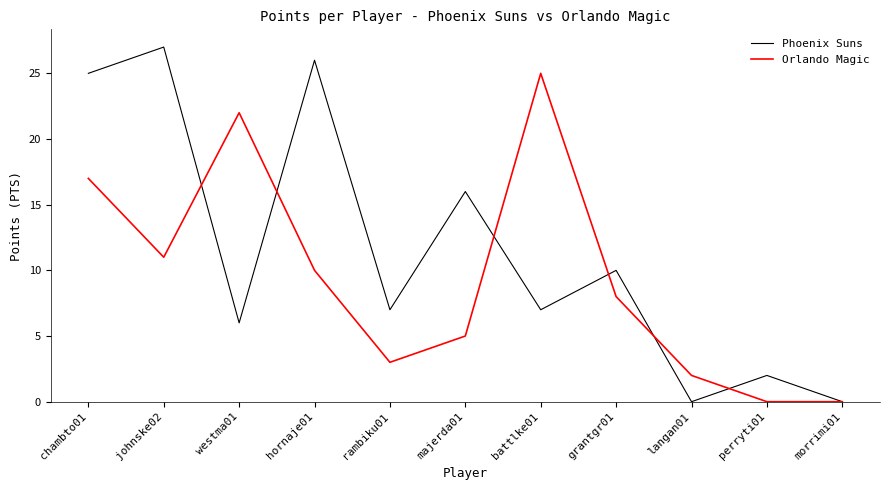

Reading left to right, what are all the values shown in this chart?

Phoenix Suns: chambto01=25	johnske02=27	westma01=6	hornaje01=26	rambiku01=7	majerda01=16	battlke01=7	grantgr01=10	langan01=0	perryti01=2	morrimi01=0
Orlando Magic: chambto01=17	johnske02=11	westma01=22	hornaje01=10	rambiku01=3	majerda01=5	battlke01=25	grantgr01=8	langan01=2	perryti01=0	morrimi01=0